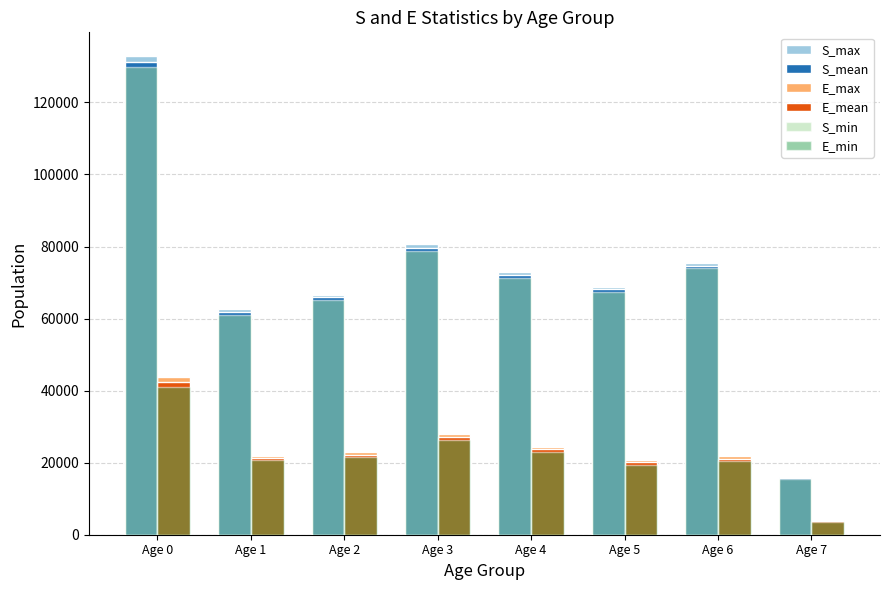

Between Age 1 and Age 4, which series saw the biggest shift?

S_max